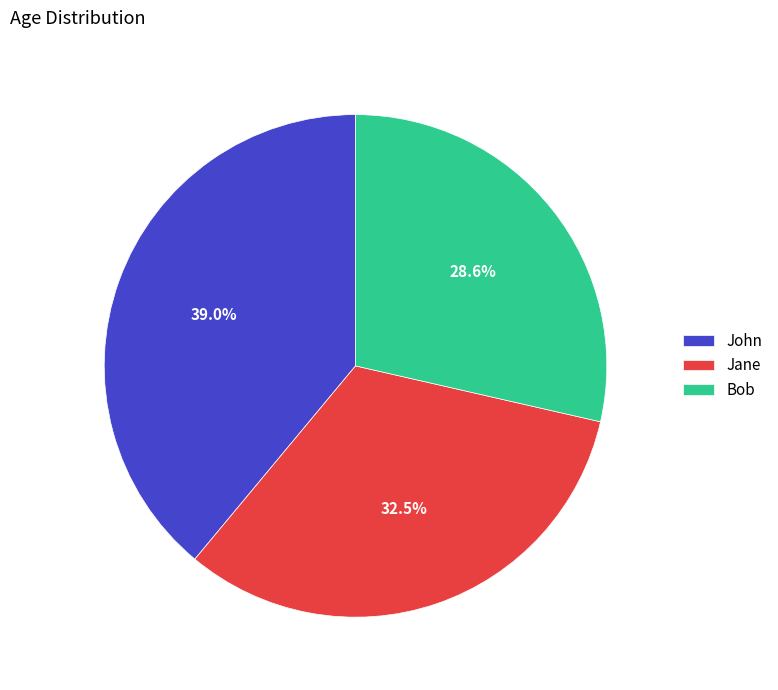

Between Jane and Bob, which is larger?

Jane